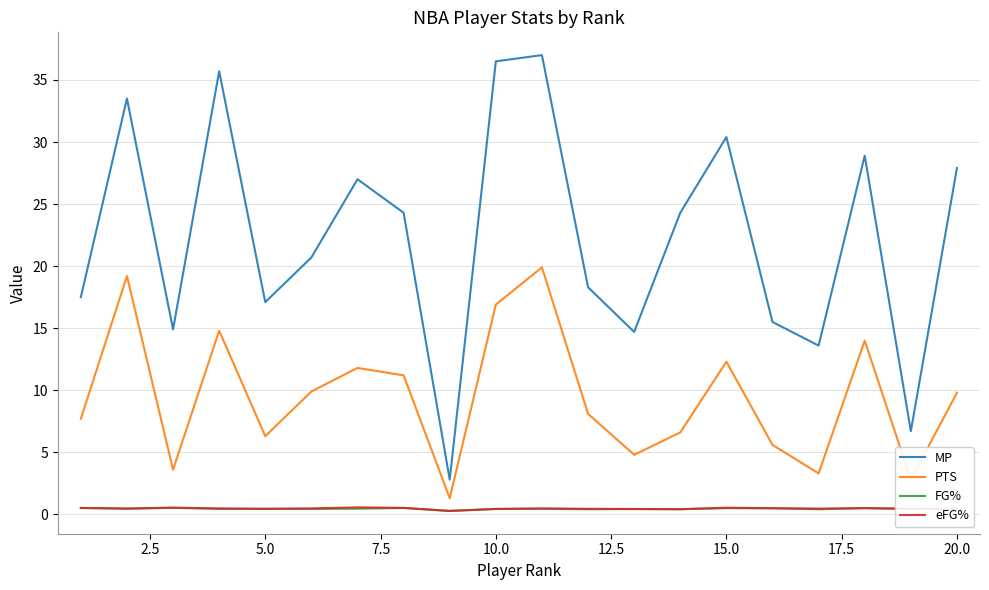

What is the minimum value for PTS?

1.3